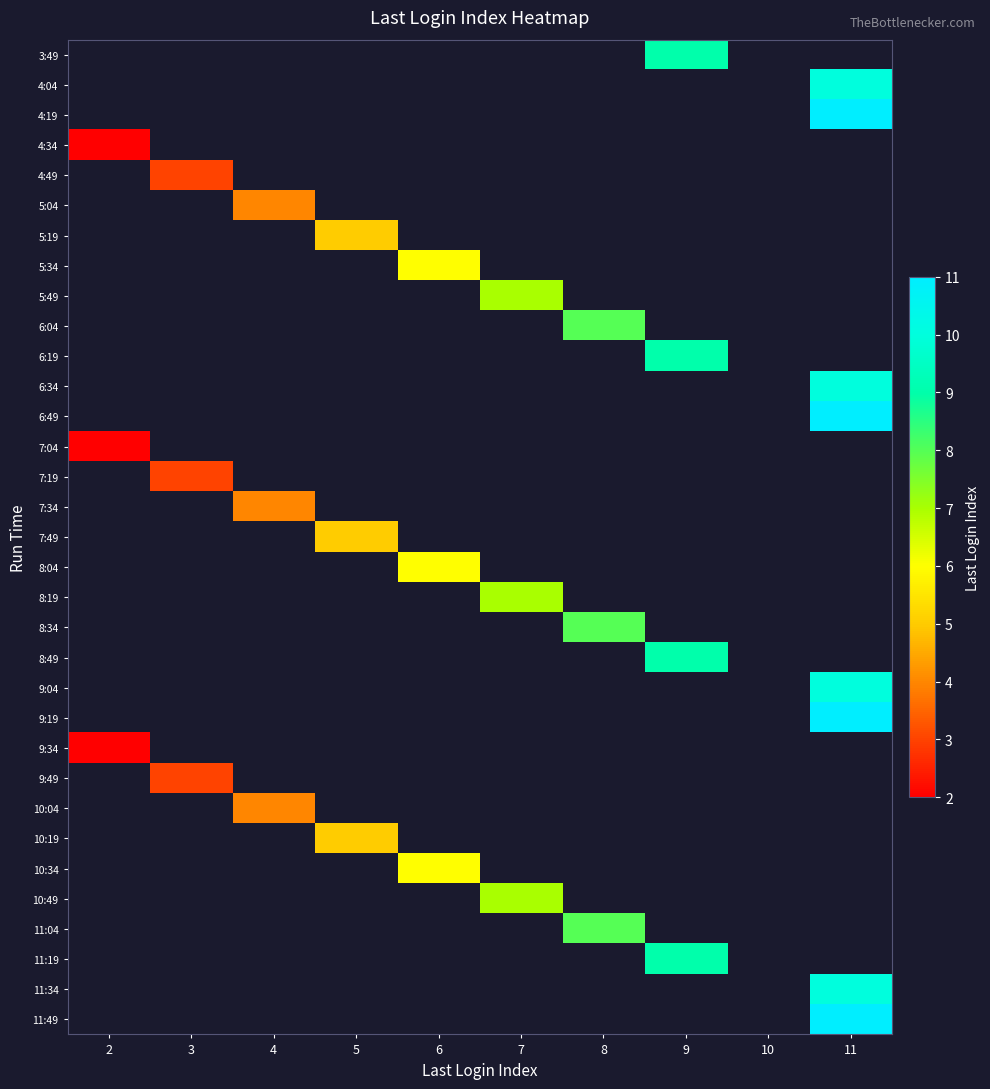

How many series are shown in this chart?

33